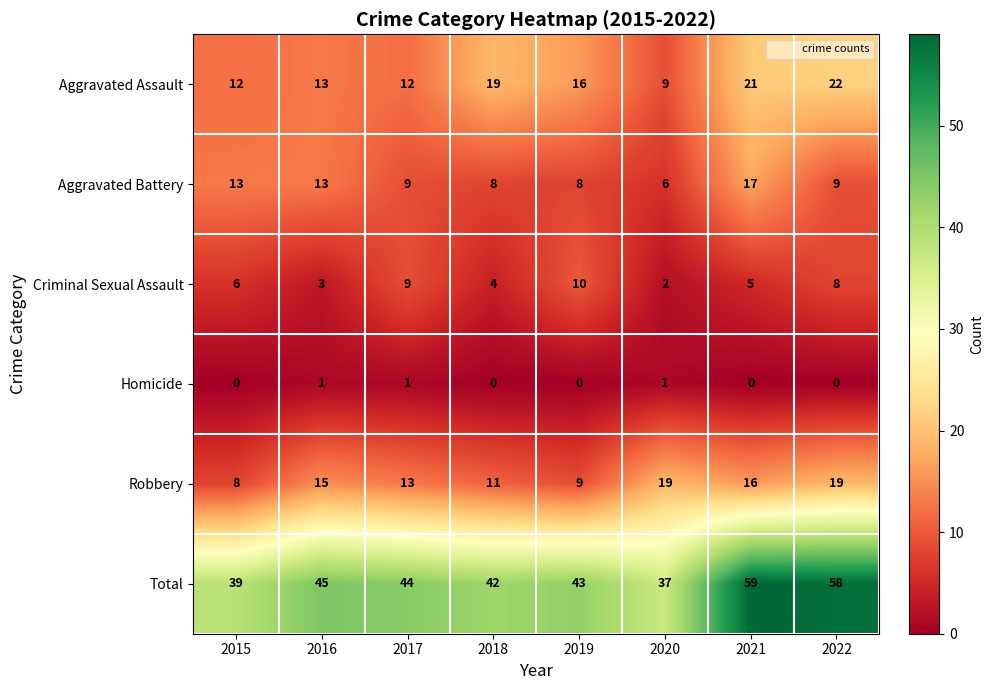

At which category is the sum across all series the highest?

2021